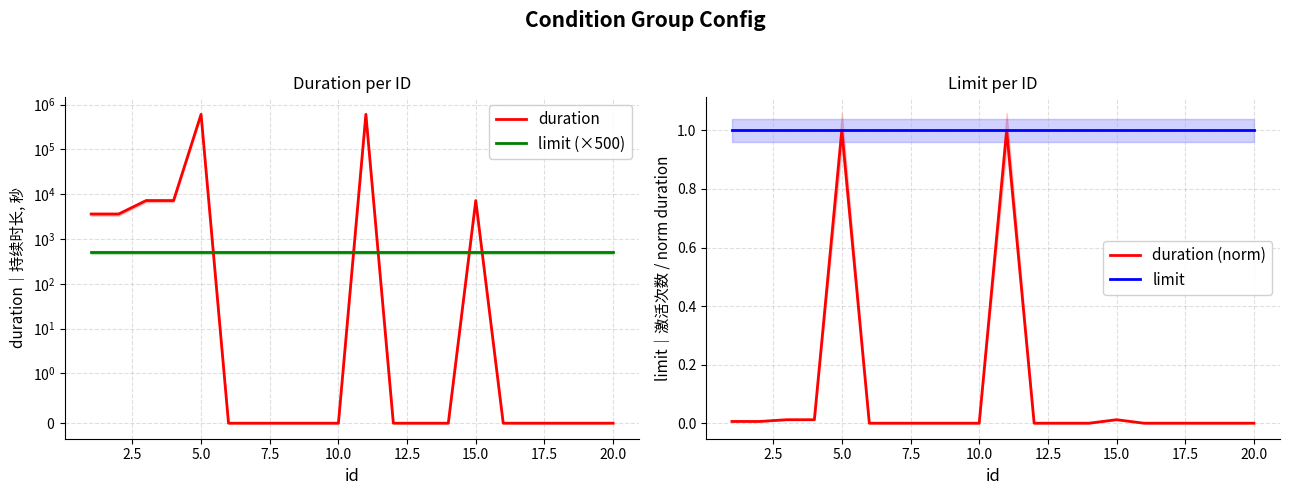

Which series has the widest spread of values?

duration